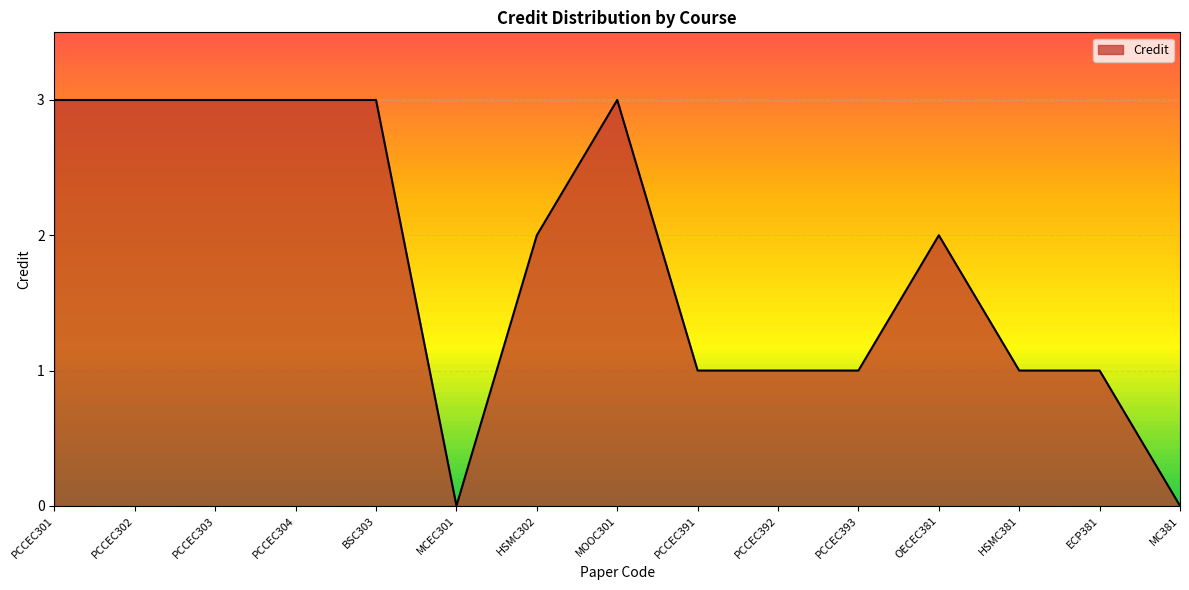

Where does the data first go above 2?

PCCEC301